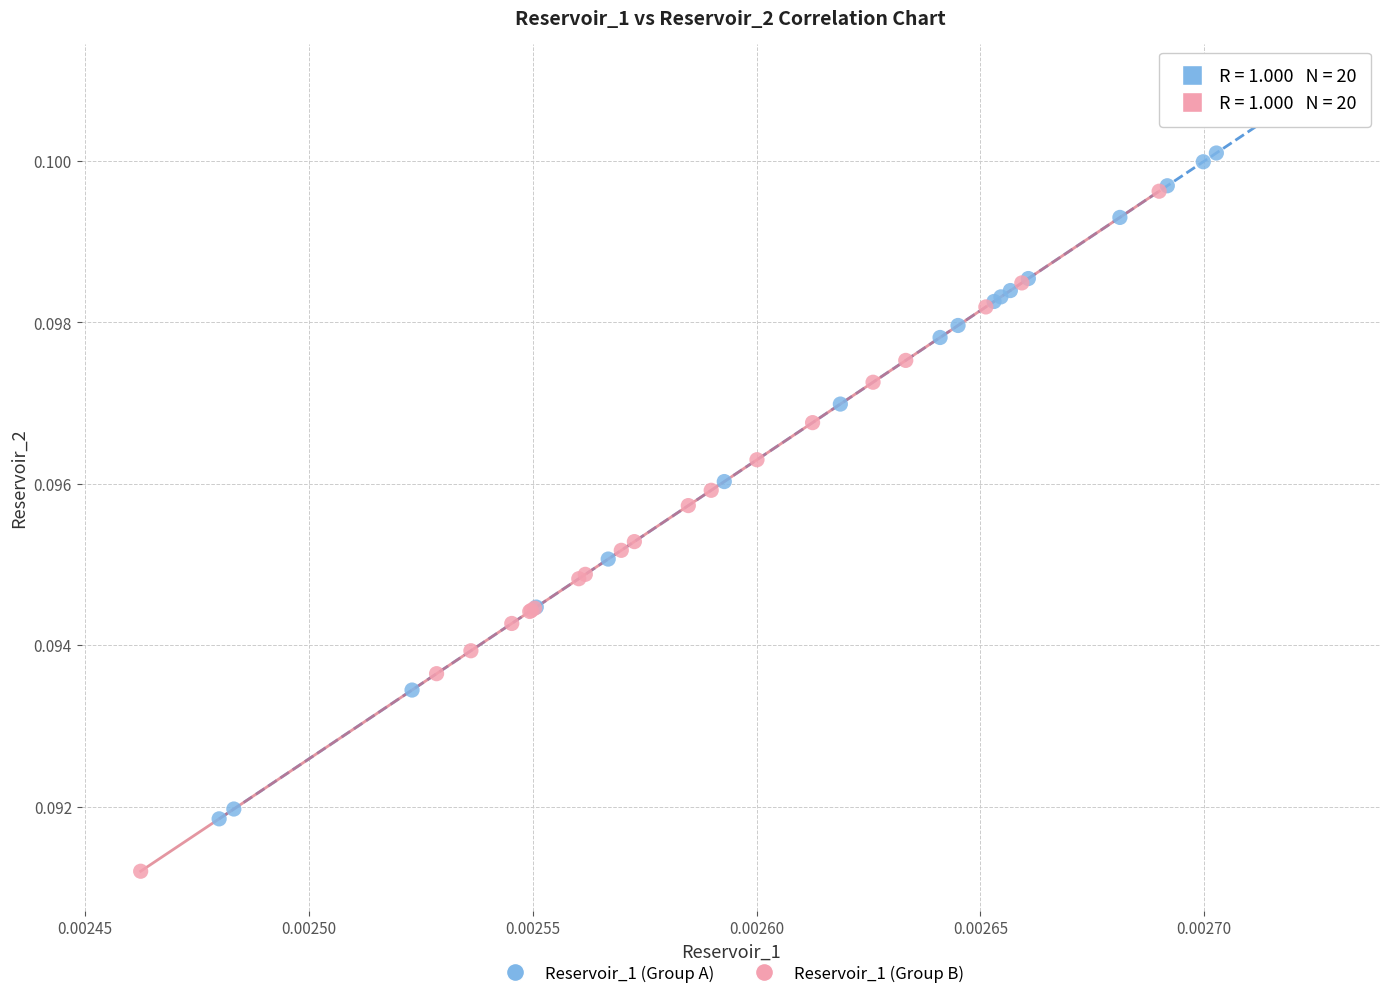

Which series reaches the minimum Y coordinate?

Reservoir_1 (Group B)